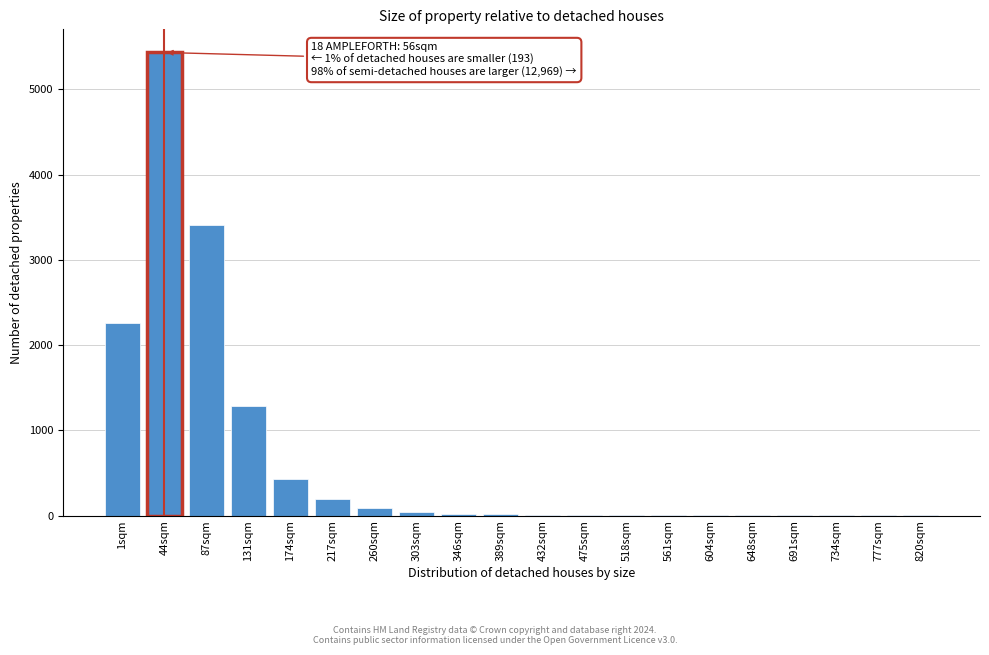

Which label corresponds to the largest value in the chart?

44sqm